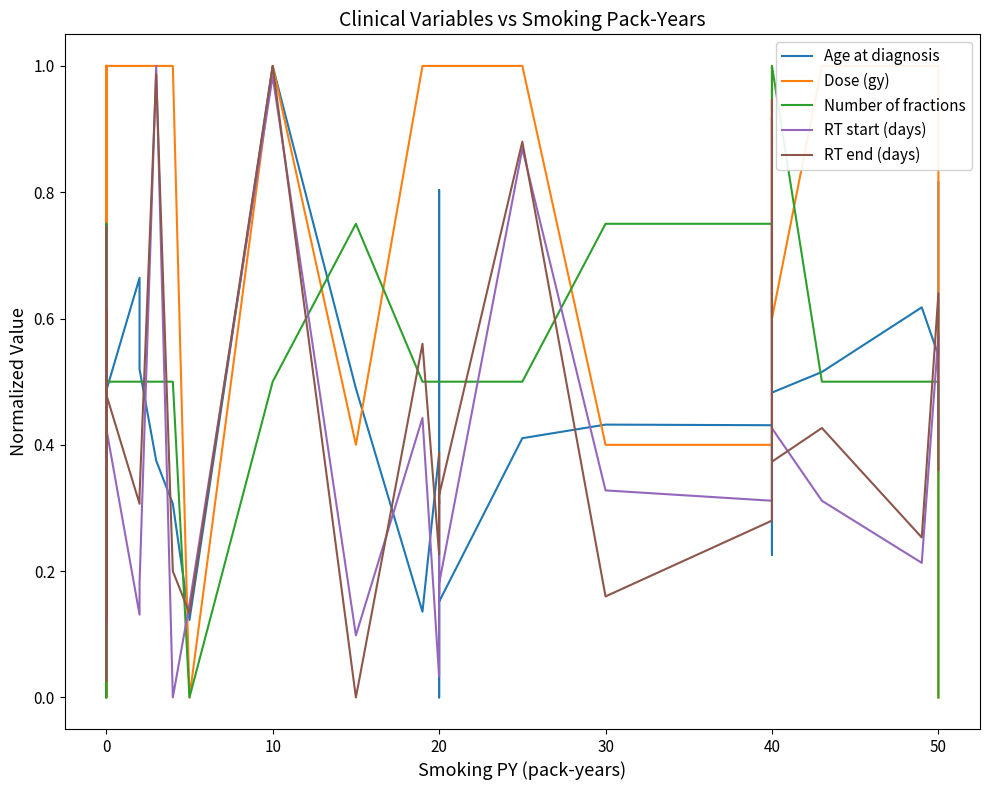

How many values in the Age at diagnosis series exceed 0?

38